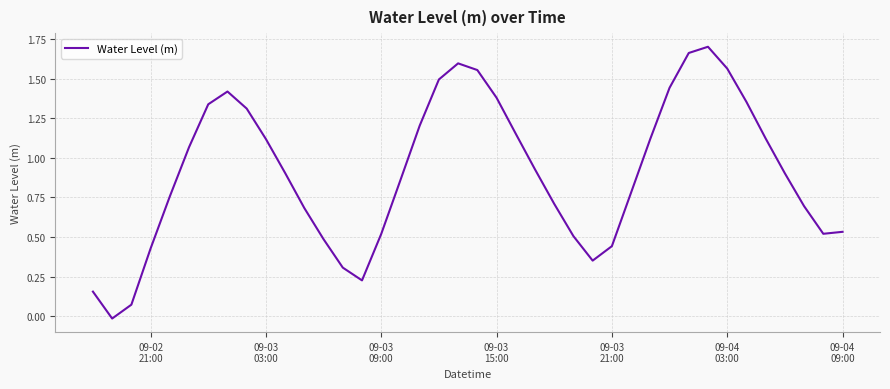

Reading left to right, what are all the values shown in this chart?

0.2	-0.0	0.1	0.4	0.8	1.1	1.3	1.4	1.3	1.1	0.9	0.7	0.5	0.3	0.2	0.5	0.9	1.2	1.5	1.6	1.6	1.4	1.2	0.9	0.7	0.5	0.4	0.4	0.8	1.1	1.4	1.7	1.7	1.6	1.4	1.1	0.9	0.7	0.5	0.5